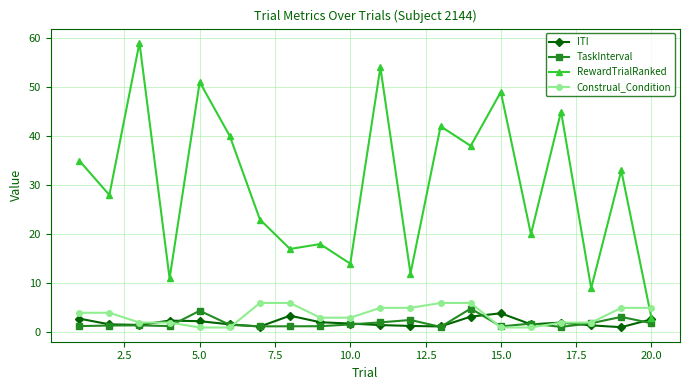

What is the value of the ITI point at the 10th from the left?

1.8